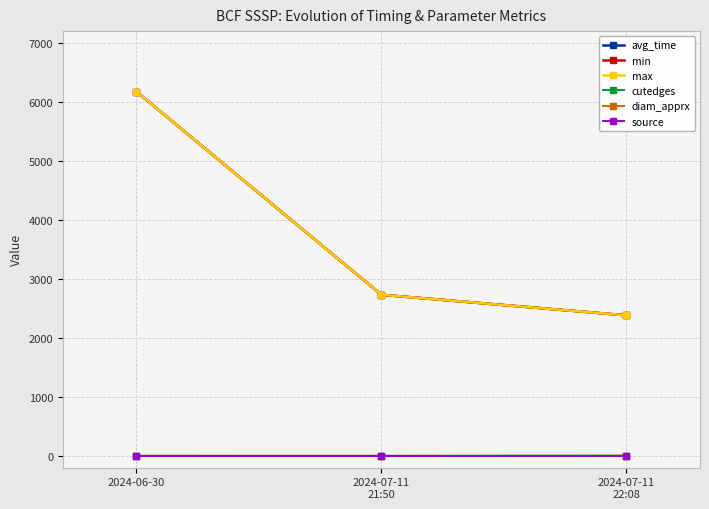

Which series has the largest total across all categories?

avg_time